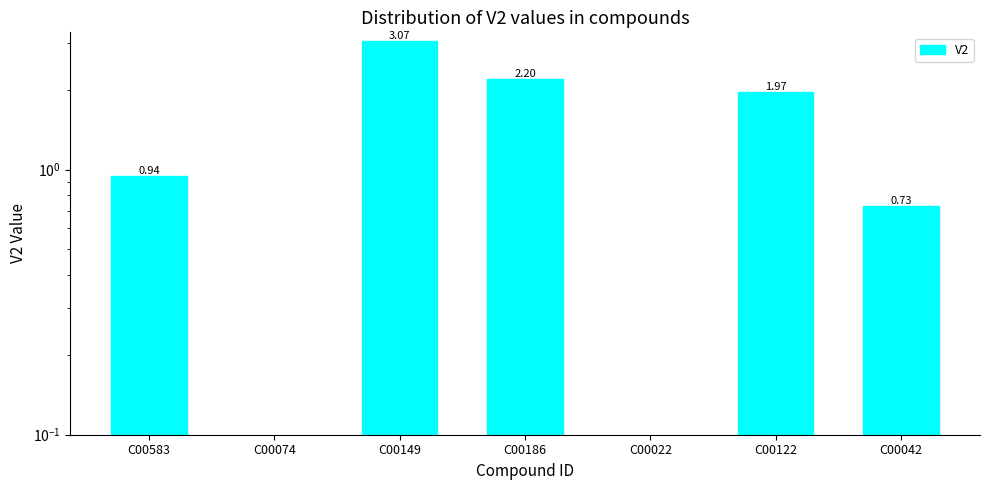

Reading left to right, extract all data points from this chart.

0.9	0.0	3.1	2.2	0.0	2.0	0.7